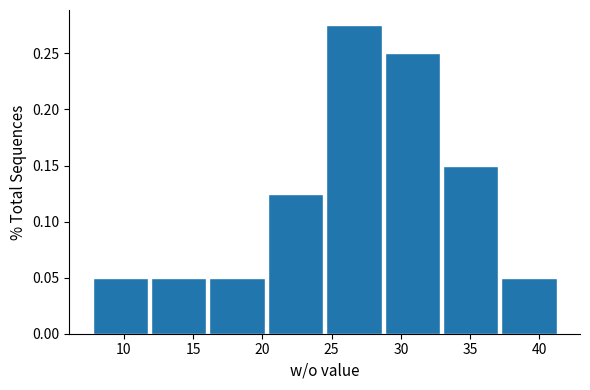

How tall is the bar that spans 24.5 to 28.5 on the x-axis? Neither the bar edges nor the heights are printed on the chart, so give them approximately, as read against the axes.

0.275